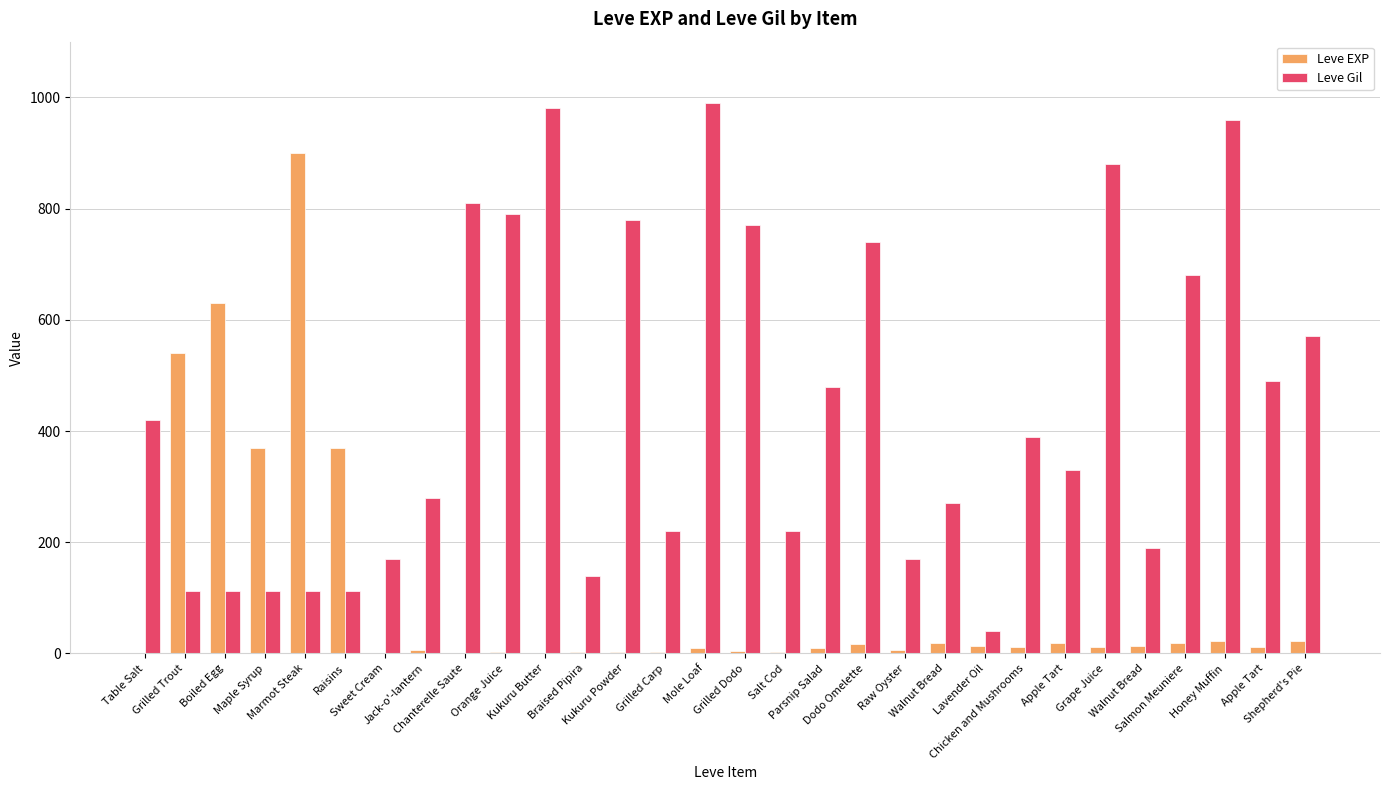

How many distinct data groups are displayed?

2